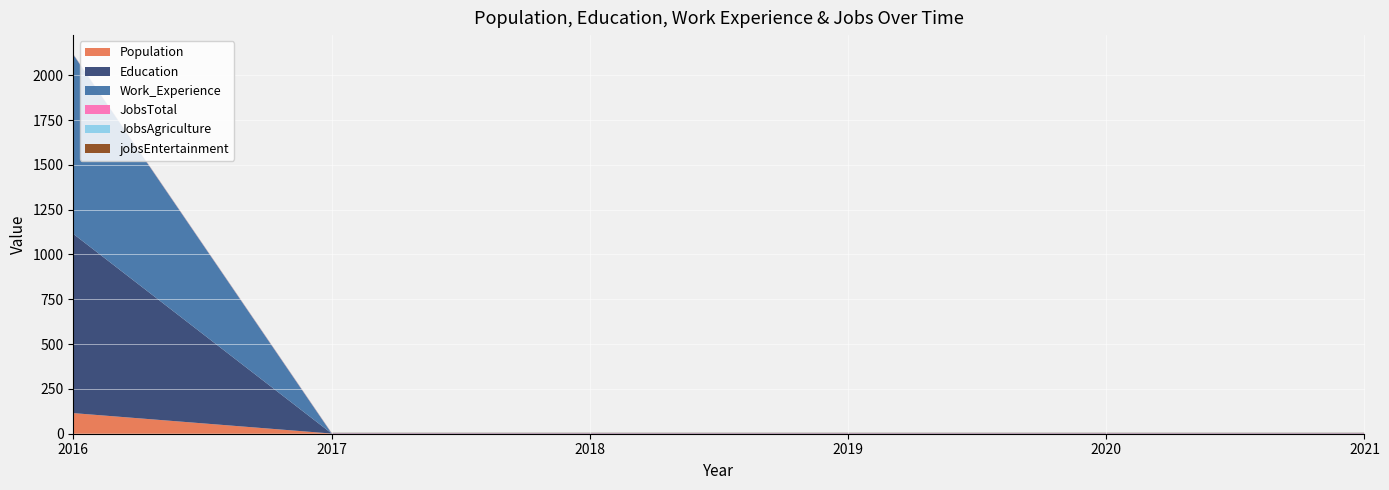

Reading left to right, extract all data points from this chart.

Population: 115	1	1	1	1	1
Education: 1000	1	1	1	1	1
Work_Experience: 1000	1	1	1	1	1
JobsTotal: 1	1	1	1	1	1
JobsAgriculture: 1	1	1	1	1	1
jobsEntertainment: 1	1	1	1	1	1